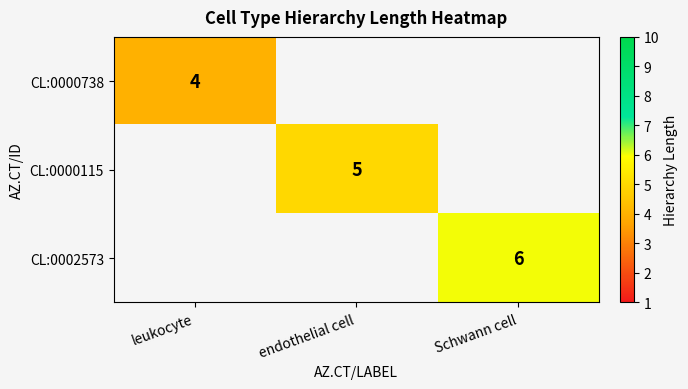

The CL:0000738 series shows 4 at leukocyte. True or false?

True